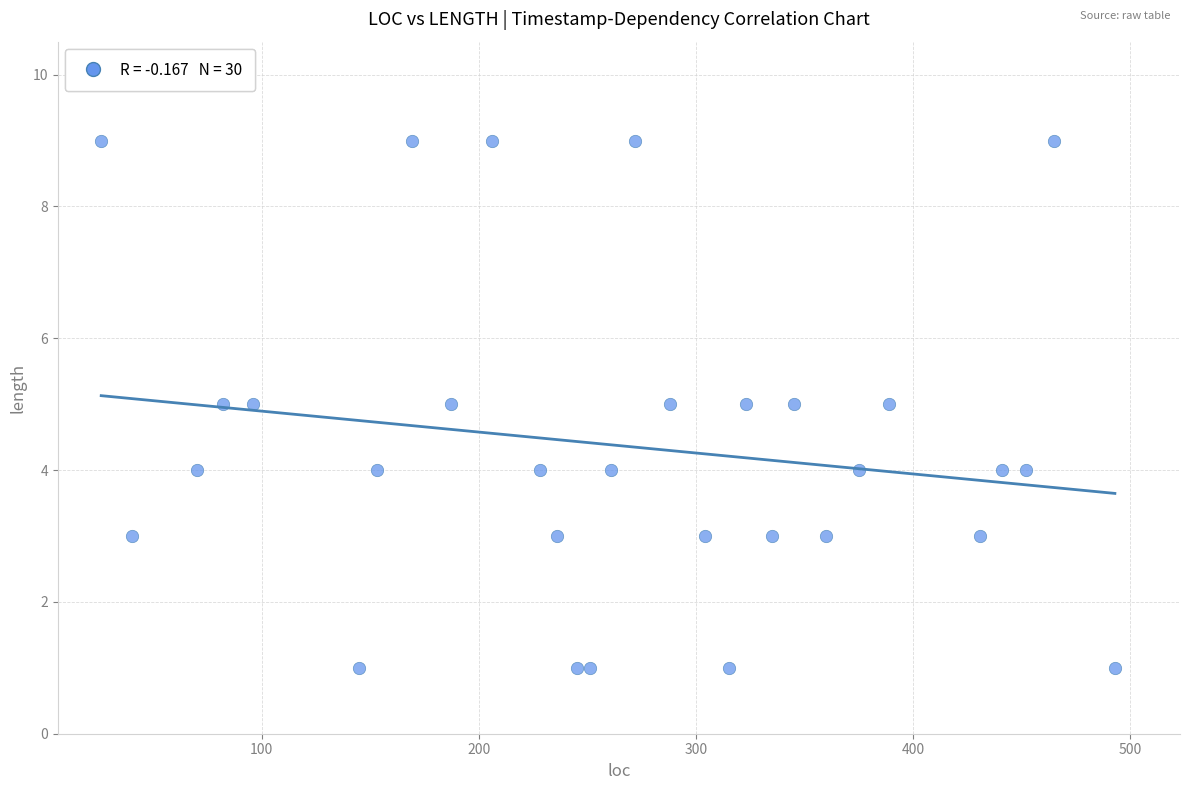

What is the range of Y values (max minus min)?

8